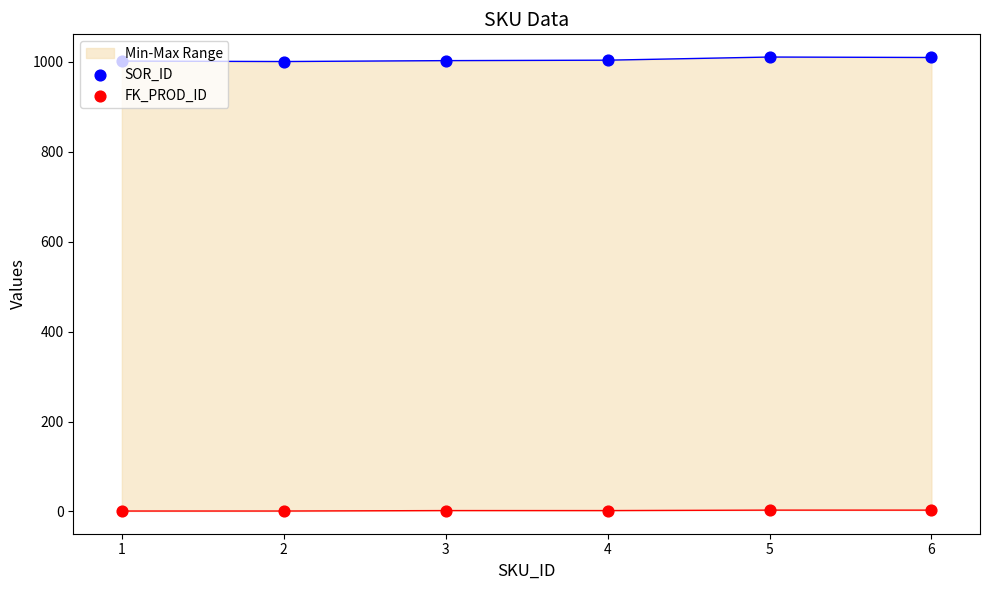

Which series contains the highest Y value?

SOR_ID